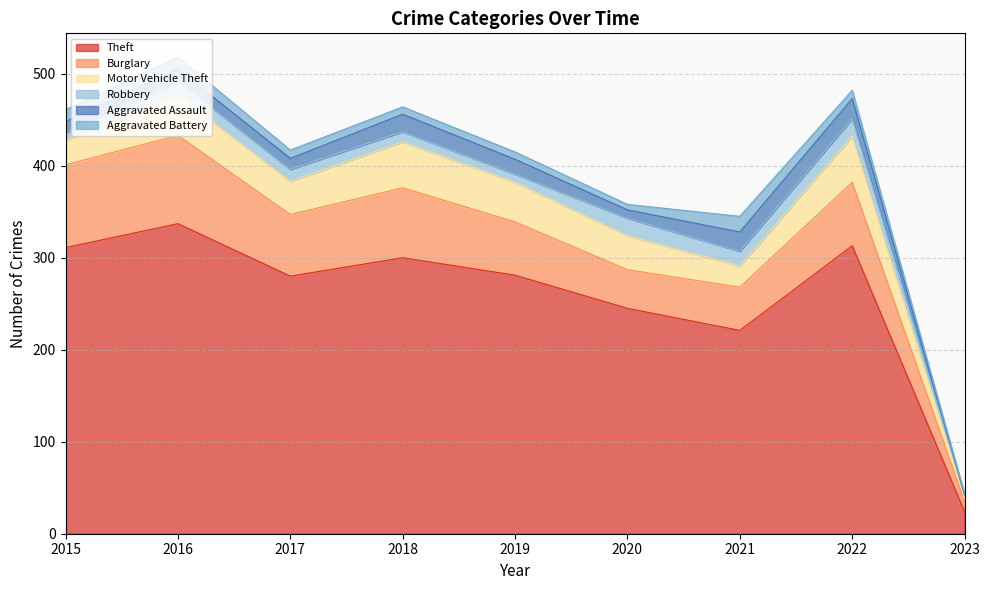

Between 2016 and 2022, which series saw the biggest shift?

Burglary